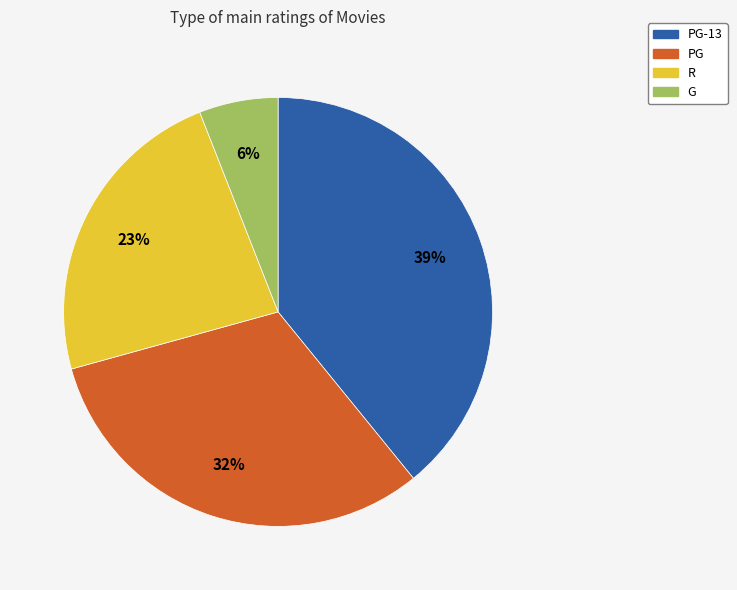

Is there any slice that represents more than half of the pie?

No